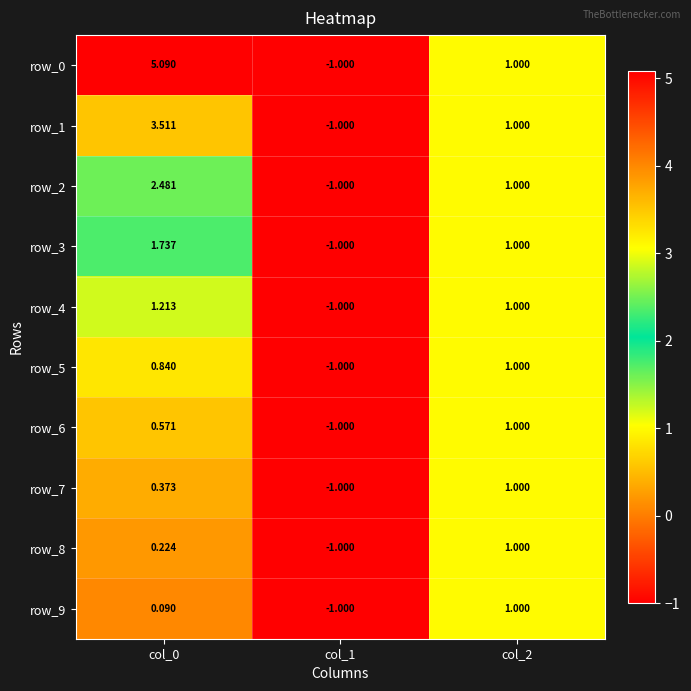

At how many categories does at least one series exceed 0?

2